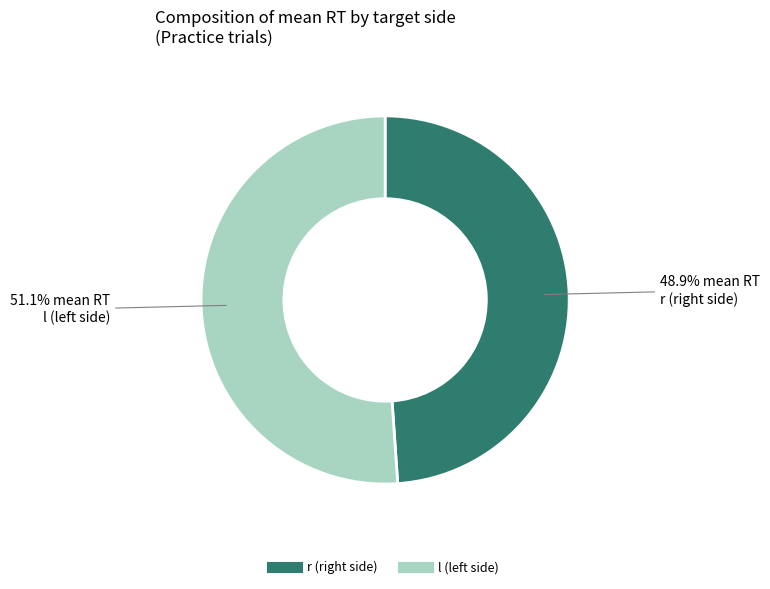

Is there a majority slice in this chart?

Yes